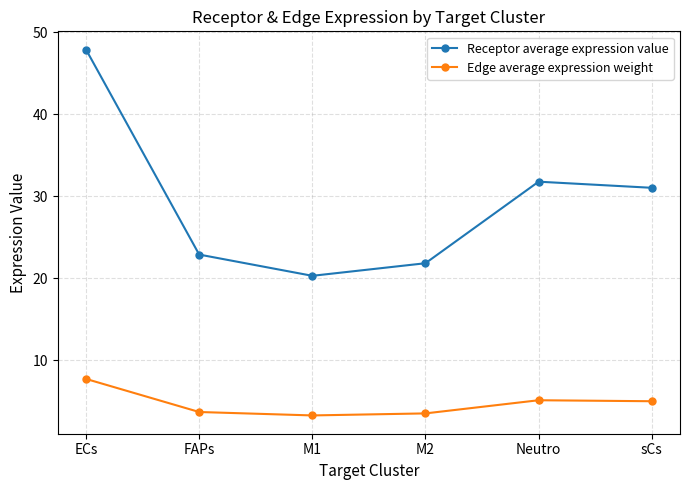

At which label is Receptor average expression value closest to 34?

Neutro